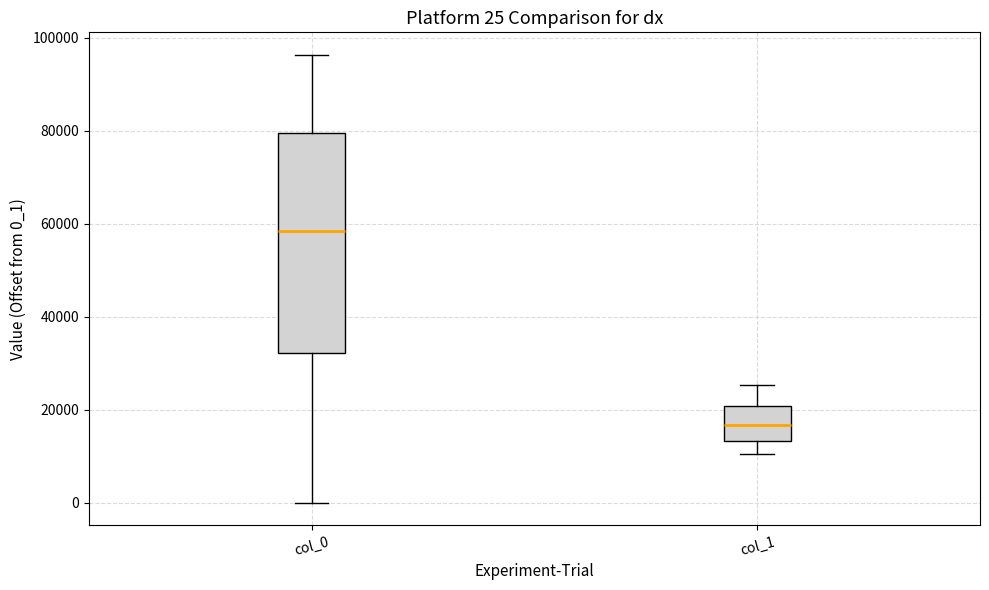

Comparing the boxes themselves (not the whiskers), which one is the tallest?

col_0